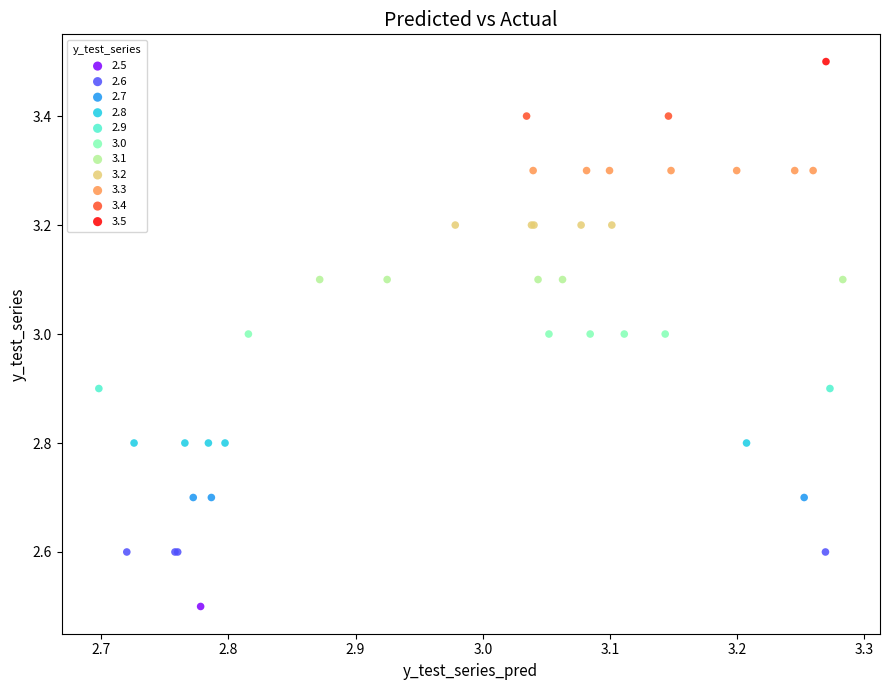

Which series reaches the maximum Y coordinate?

3.5